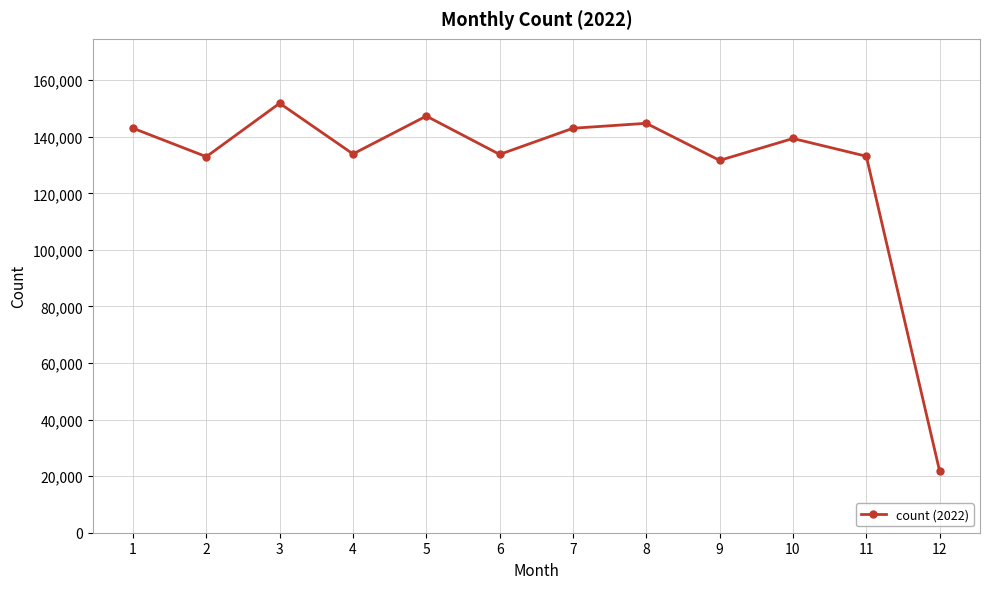

What is the average value?

129704